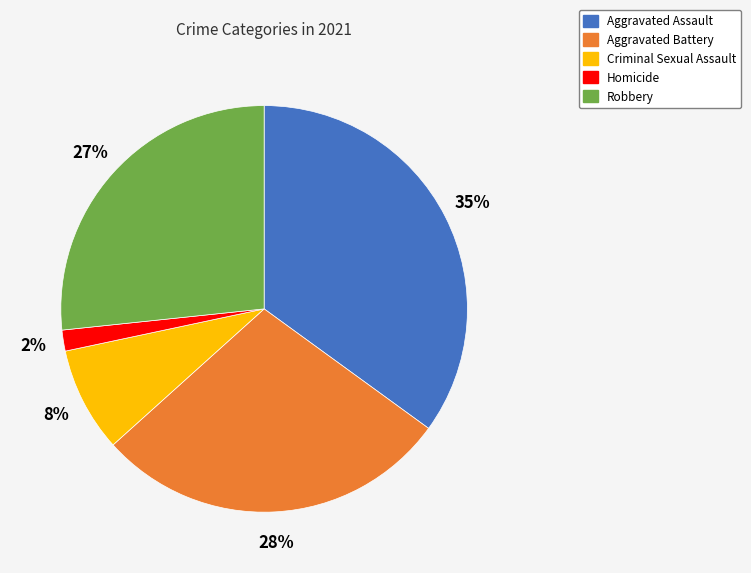

To the nearest percent, what portion does Robbery represent?

27%